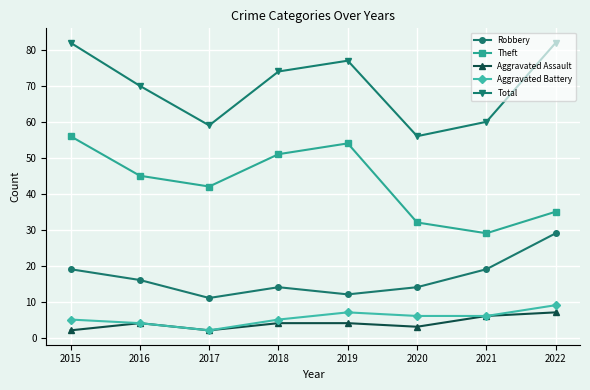

Which series has the largest total across all categories?

Total